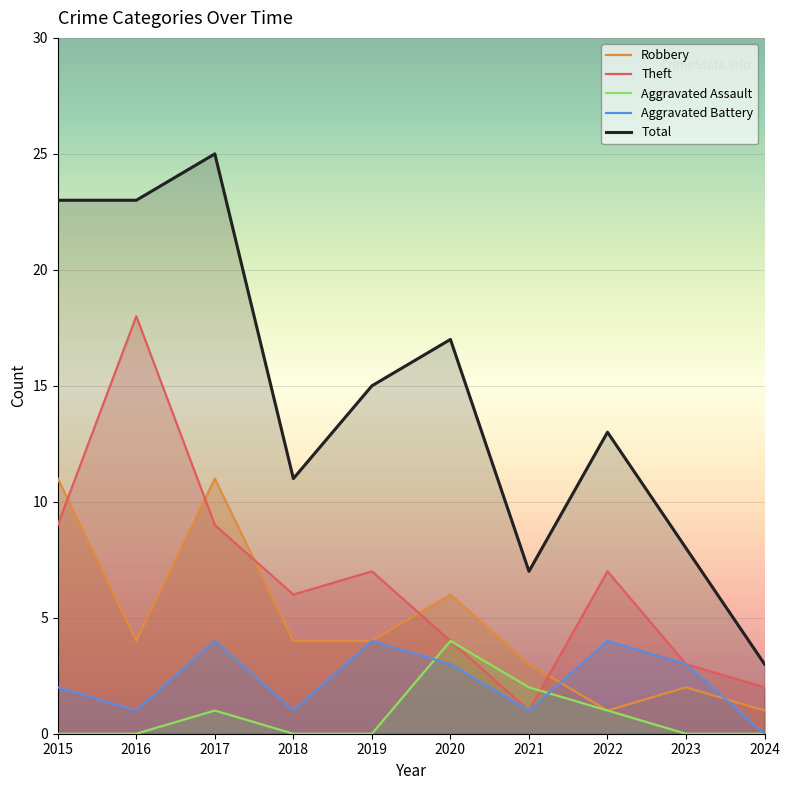

Which series has the largest range (max minus min)?

Total